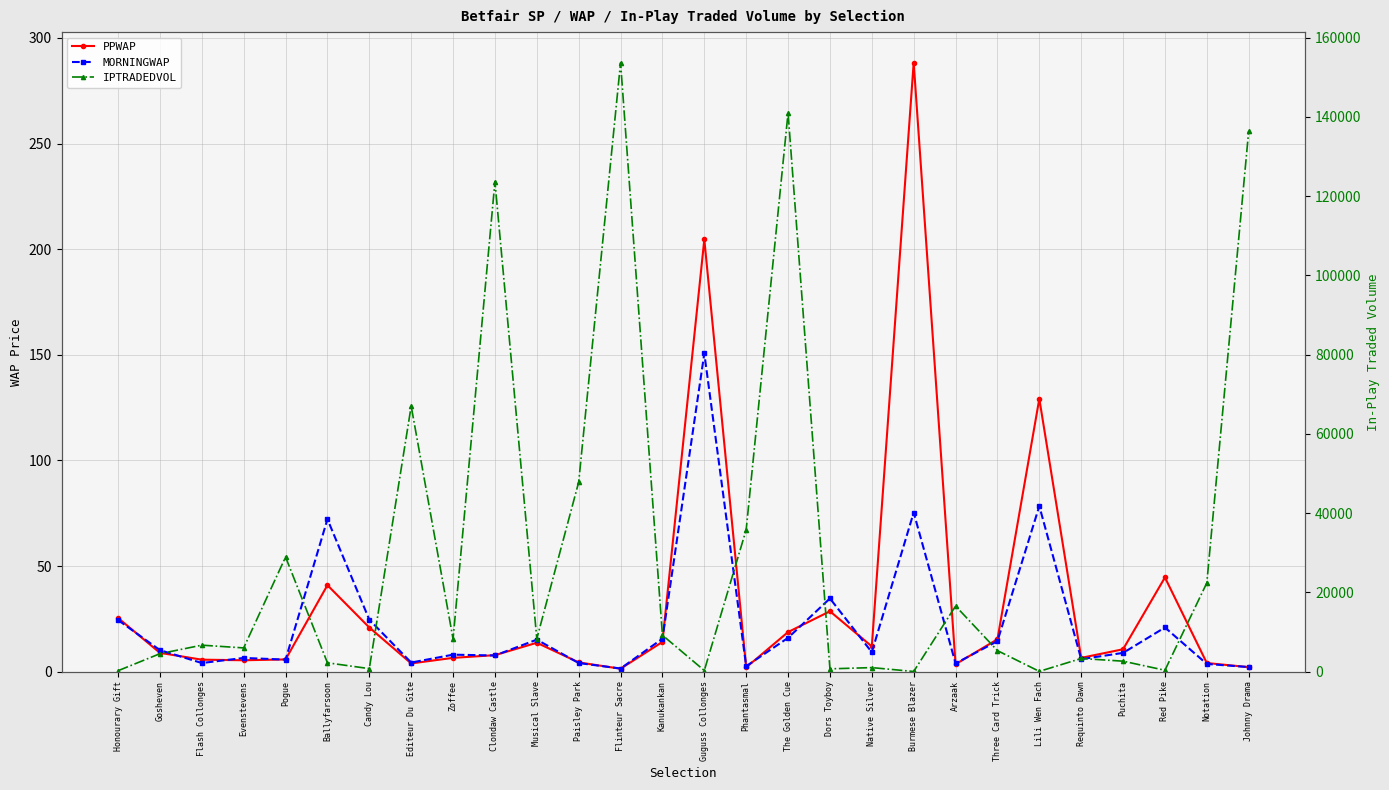

Which series has the largest total across all categories?

IPTRADEDVOL